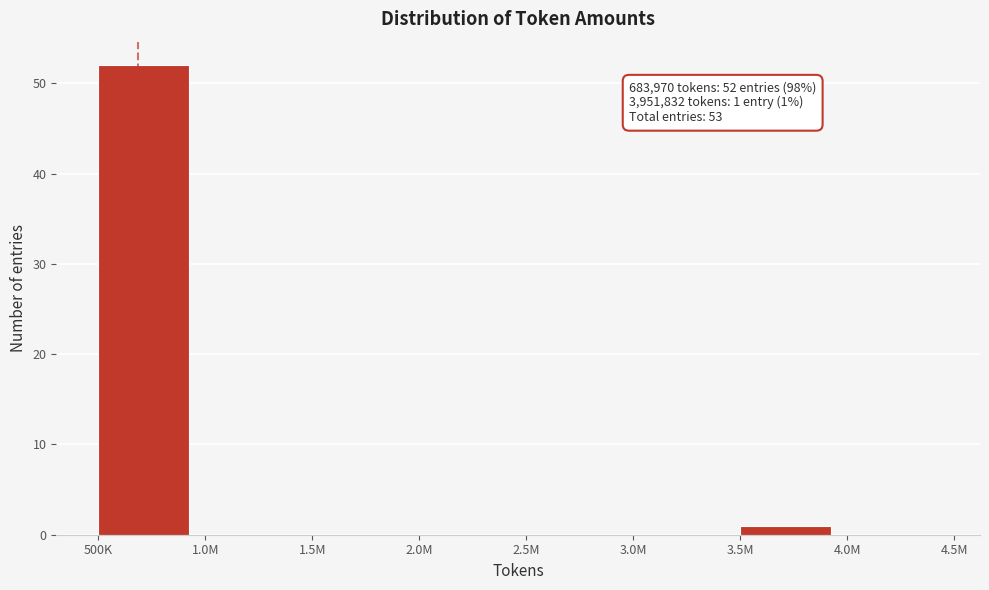

Reading left to right, transcribe all the data shown in this chart.

500K=52	1.0M=0	1.5M=0	2.0M=0	2.5M=0	3.0M=0	3.5M=1	4.0M=0